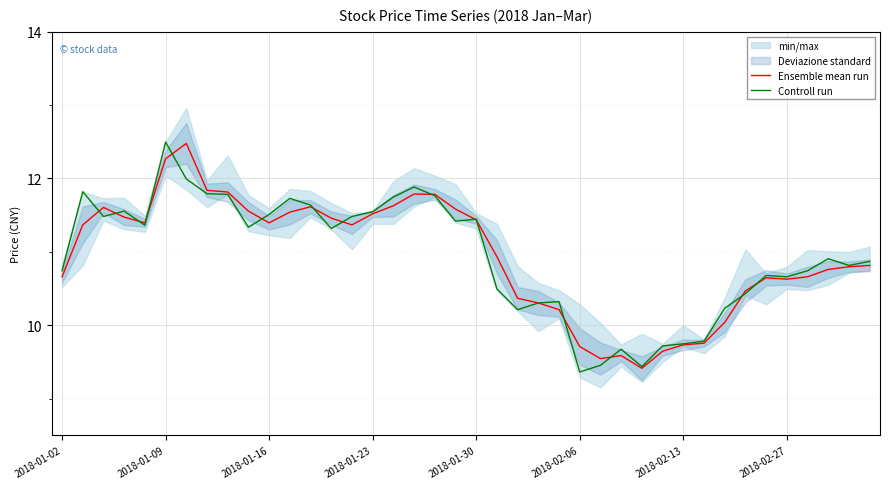

True or false: Ensemble mean run and Controll run intersect in this chart.

True